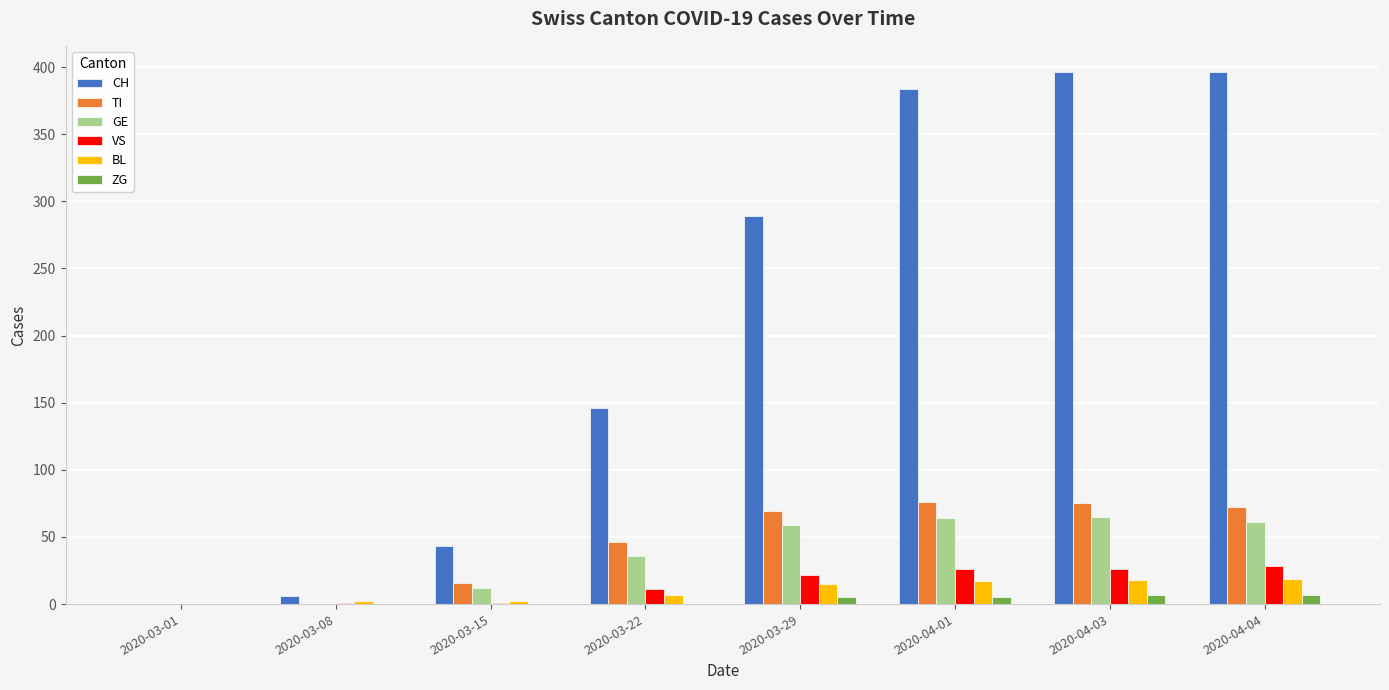

Read the TI value at 2020-04-01.

76